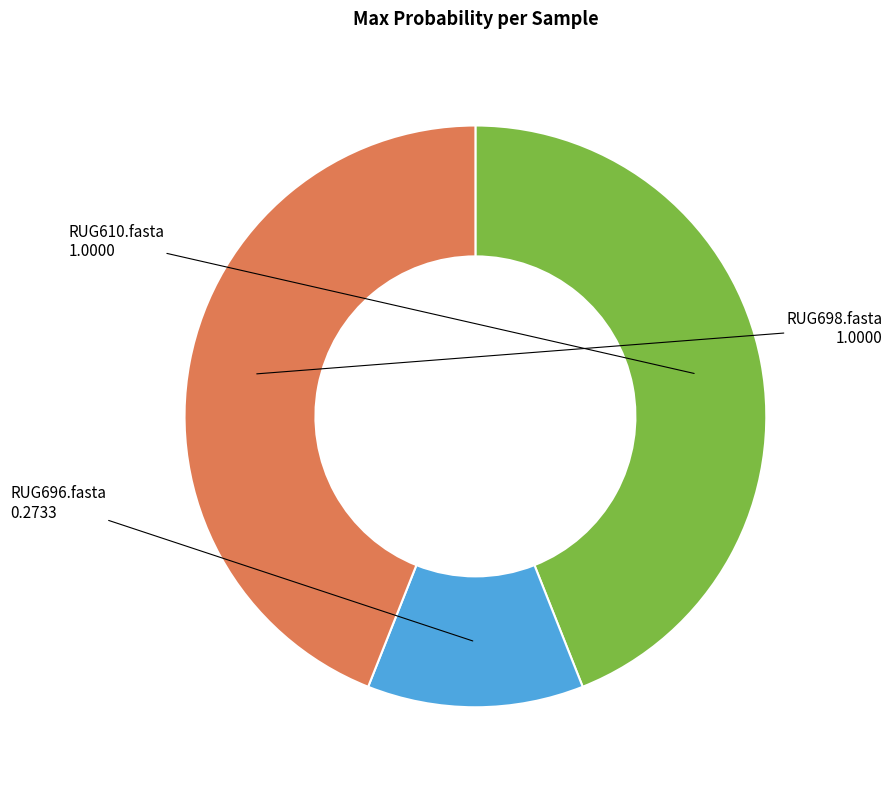

Does RUG610.fasta account for over 50% of the chart?

No